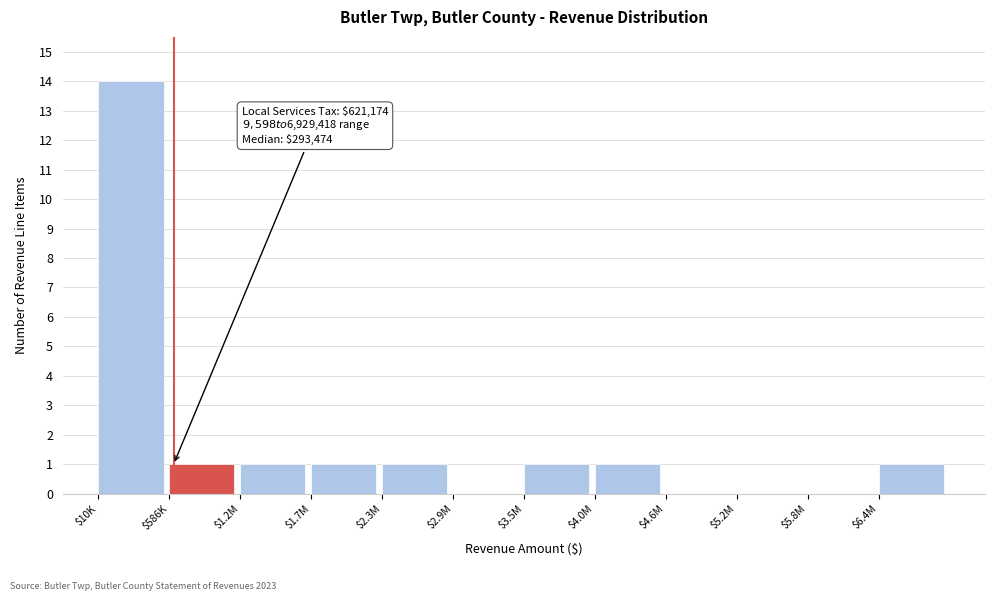

Which category has the highest value across all series?

$10K